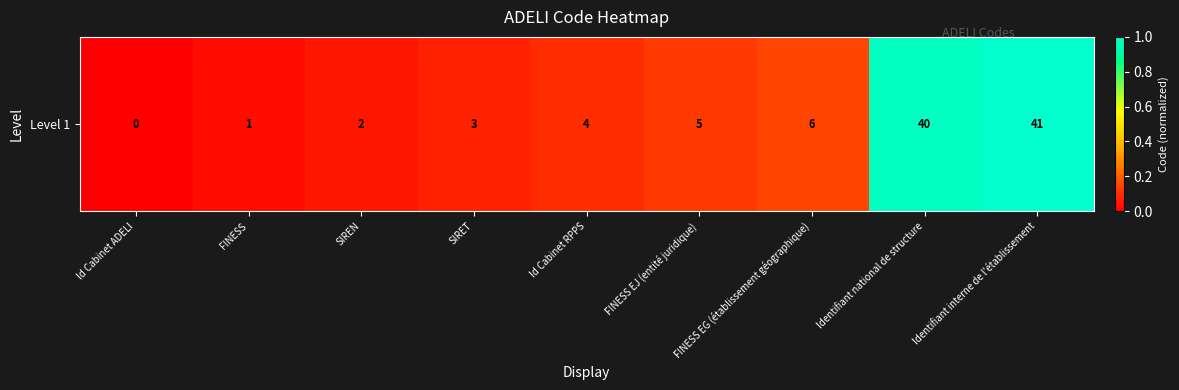

Rank the categories by value from highest to lowest.

Identifiant interne de l'établissement, Identifiant national de structure, FINESS EG (établissement géographique), FINESS EJ (entité juridique), Id Cabinet RPPS, SIRET, SIREN, FINESS, Id Cabinet ADELI